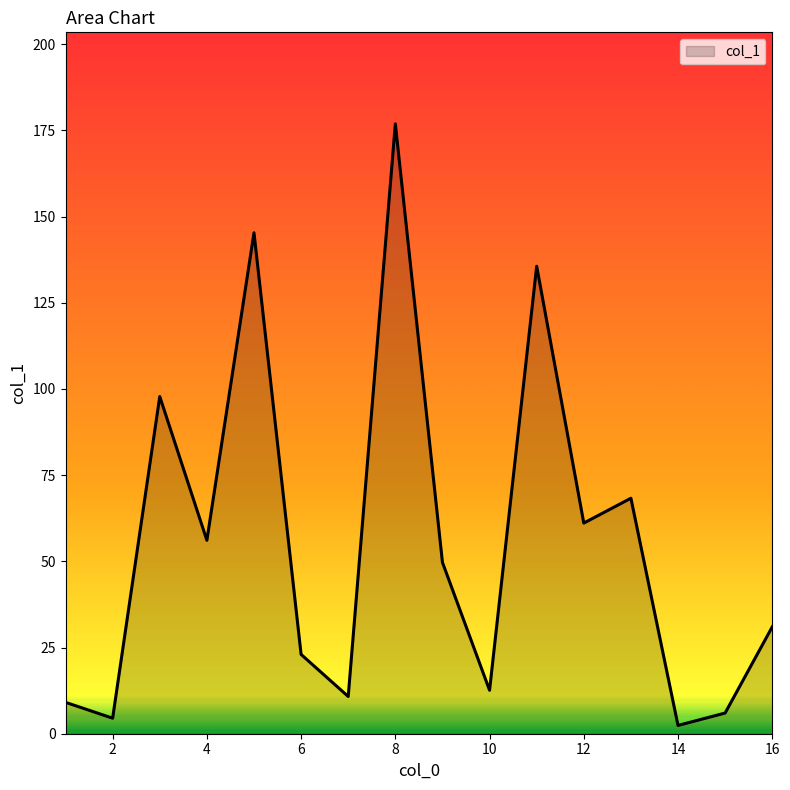

What is the maximum value shown in the chart?

176.9